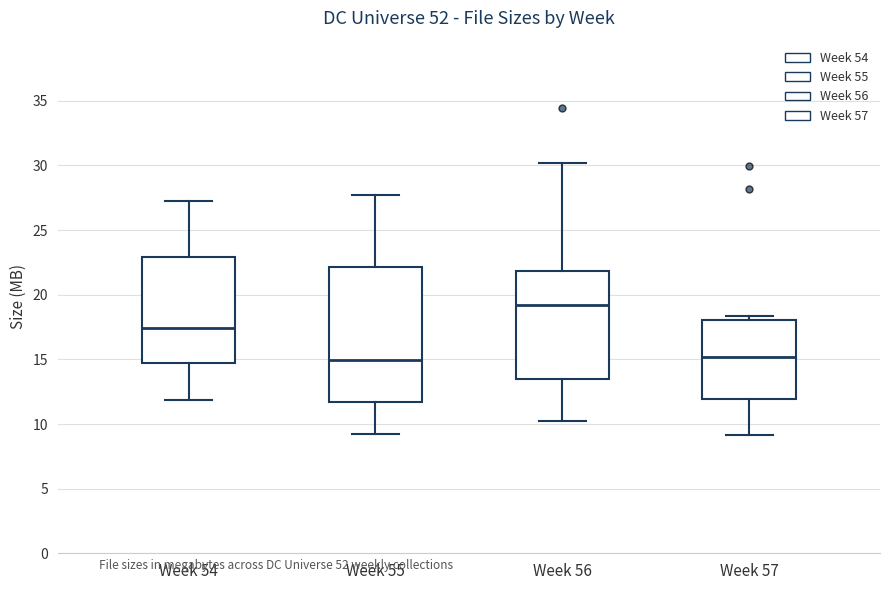

Reading left to right, read every box against the y-axis: the position of its median line, the range the box covers, and the ends of its whiskers. The values are not printed on the chart, so give them approximately, as read against the axis.

Week 54: median 17.5, box 14.5 to 23.0, whiskers 12.0 to 27.0
Week 55: median 15.0, box 11.5 to 22.0, whiskers 9.0 to 27.5
Week 56: median 19.0, box 13.5 to 22.0, whiskers 10.0 to 30.0
Week 57: median 15.0, box 12.0 to 18.0, whiskers 9.0 to 18.5